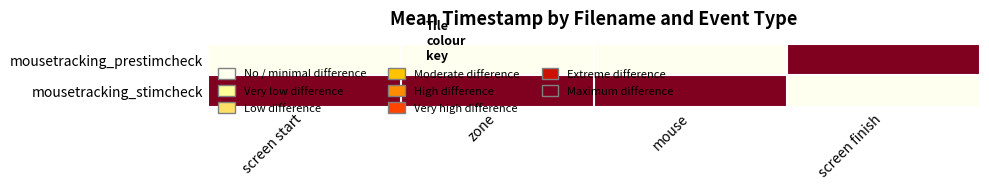

Rank the series at screen finish from highest to lowest value.

mousetracking_prestimcheck, mousetracking_stimcheck